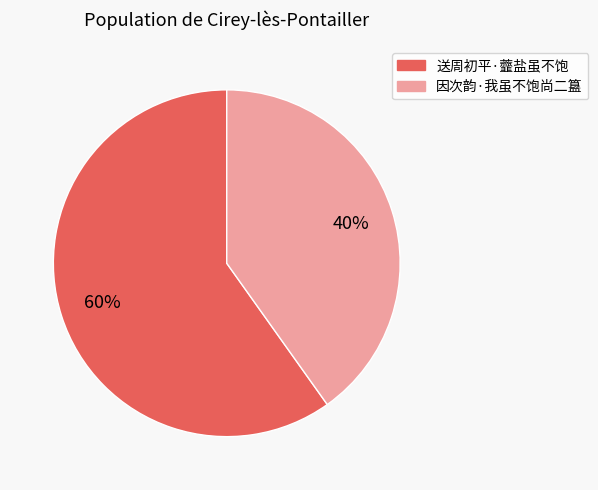

Which category has the biggest portion of the pie?

送周初平·虀盐虽不饱